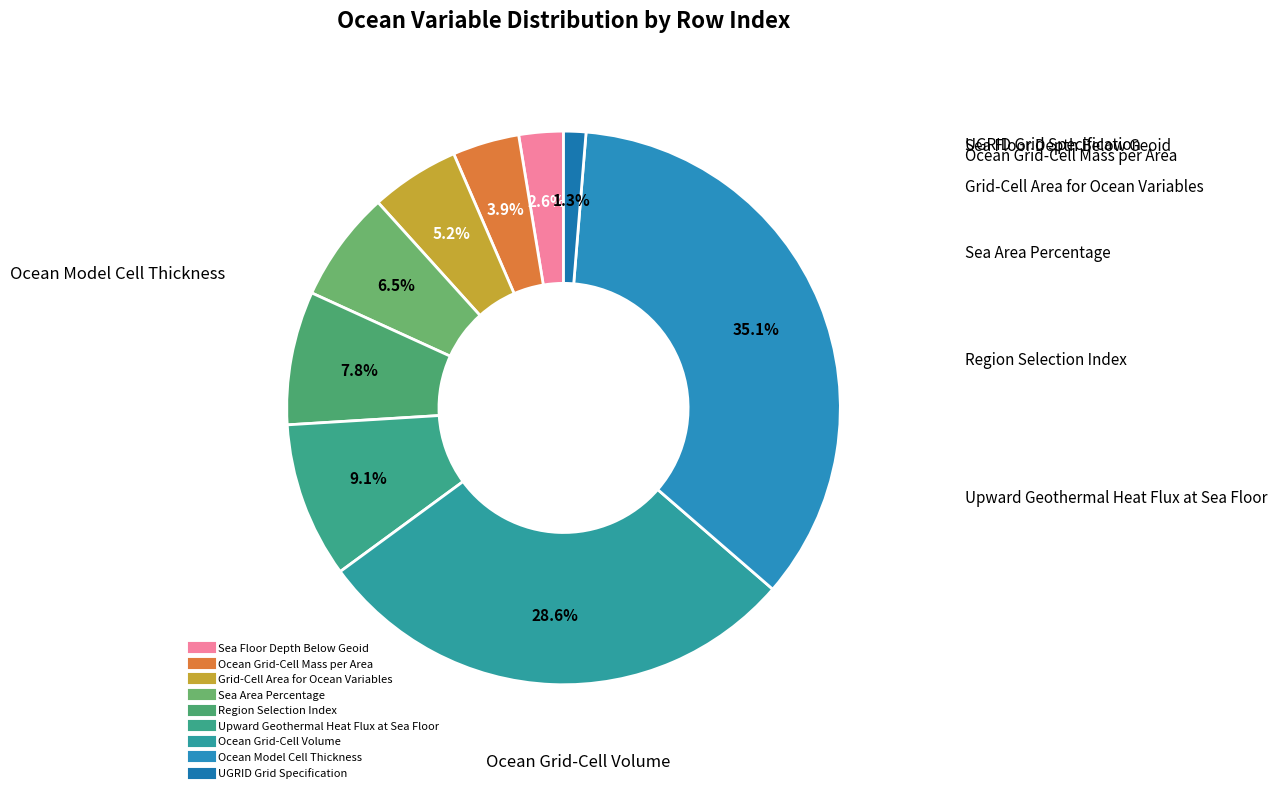

Between Upward Geothermal Heat Flux at Sea Floor and Region Selection Index, which is larger?

Upward Geothermal Heat Flux at Sea Floor